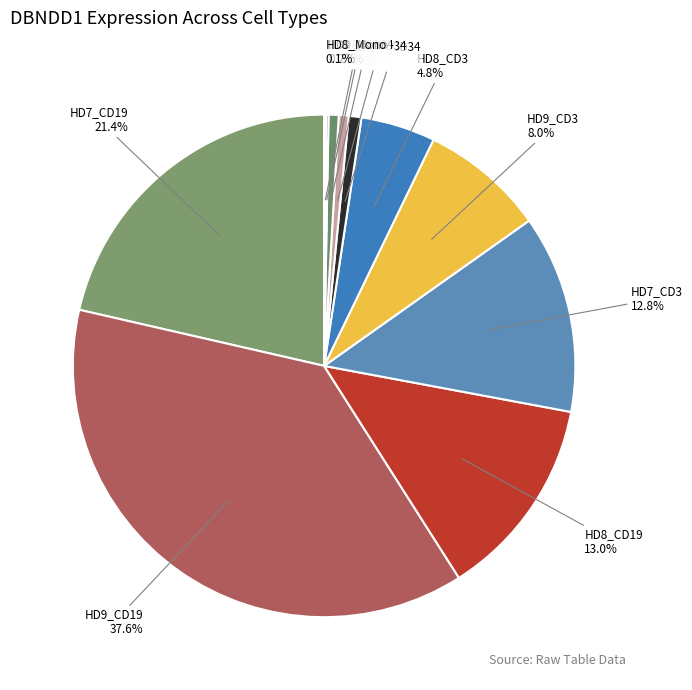

What portion of the pie excludes HD9_CD3?

92.0%